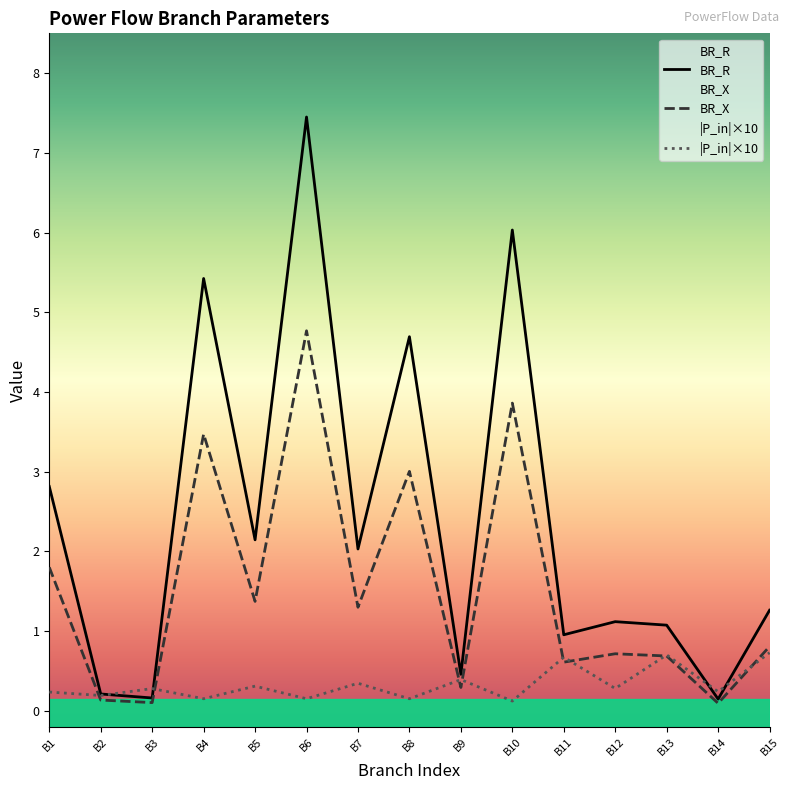

Reading right to left, list all the values displayed in this chart.

BR_R: 1.3	0.1	1.1	1.1	1.0	6.0	0.5	4.7	2.0	7.5	2.1	5.4	0.2	0.2	2.8
BR_X: 0.8	0.1	0.7	0.7	0.6	3.9	0.3	3.0	1.3	4.8	1.4	3.5	0.1	0.1	1.8
|P_in|×10: 0.7	0.2	0.7	0.3	0.7	0.1	0.4	0.2	0.3	0.2	0.3	0.2	0.3	0.2	0.2